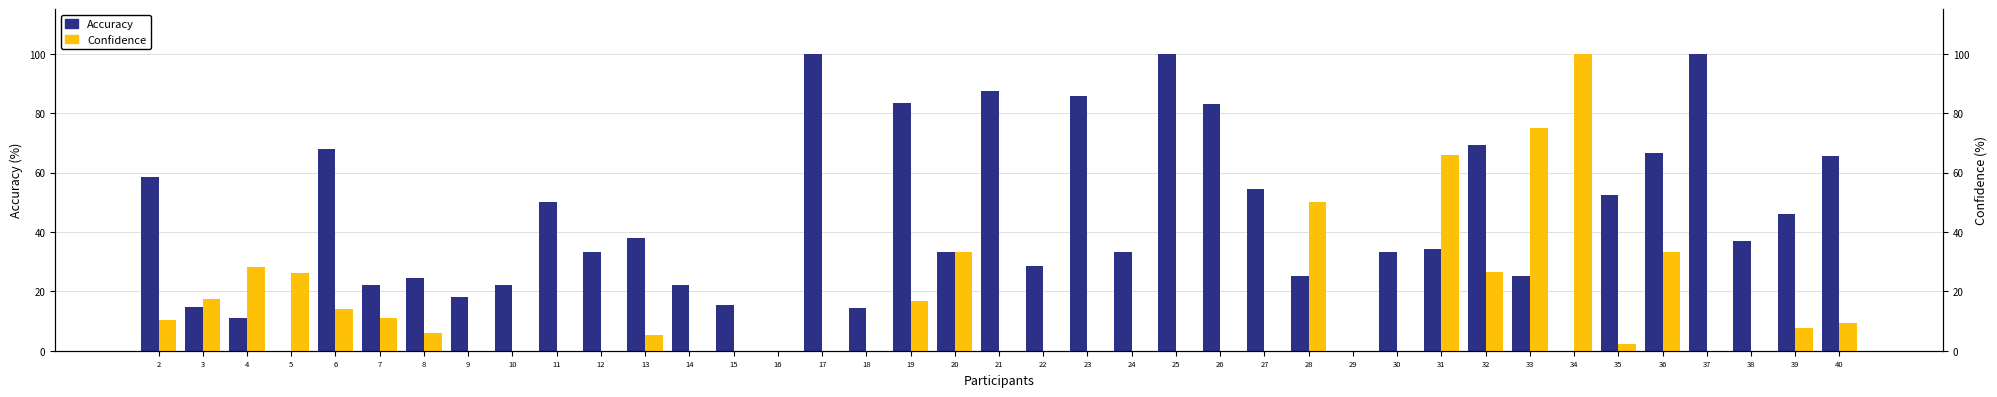

At which category is the sum across all series the highest?

17